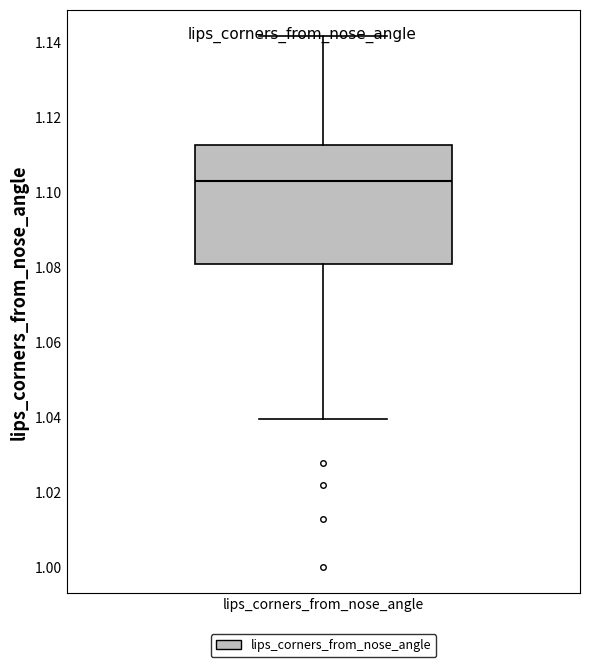

Read this box plot against the y-axis: the position of the median line, the range covered by the box, and the ends of both whiskers. The values are not printed on the chart, so give them approximately, as read against the axis.

median 1.102, box 1.080 to 1.112, whiskers 1.040 to 1.142